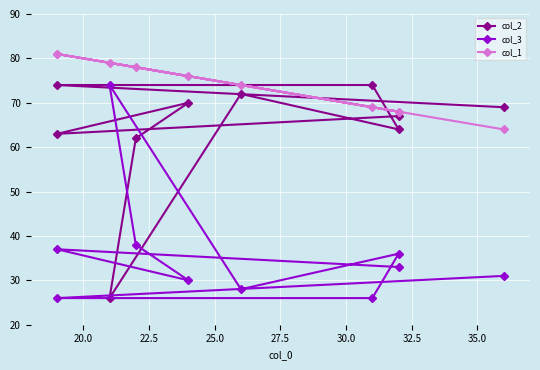

How many values in the col_3 series exceed 33?

4